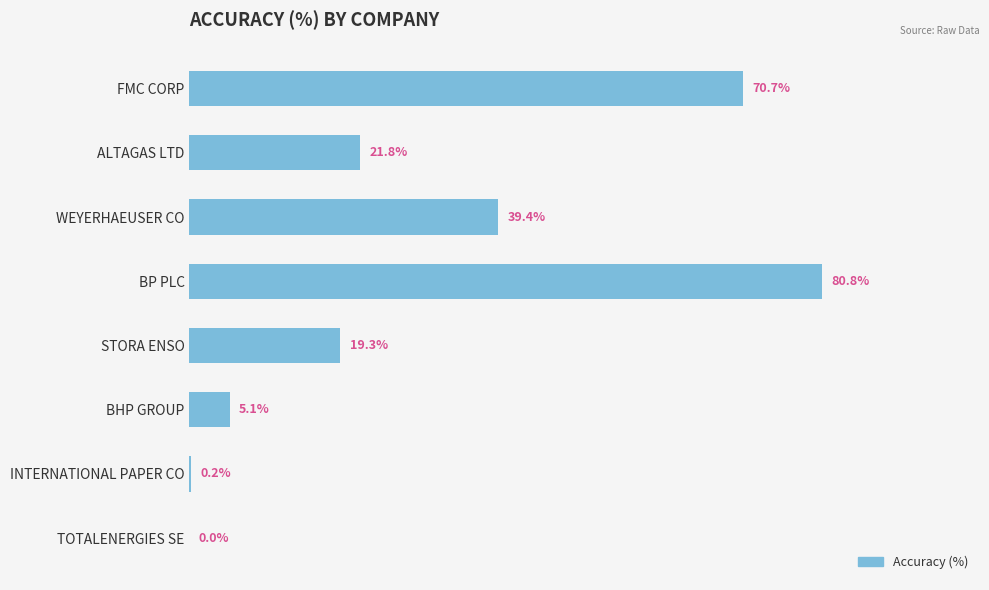

Which has a higher value, FMC CORP or INTERNATIONAL PAPER CO?

FMC CORP